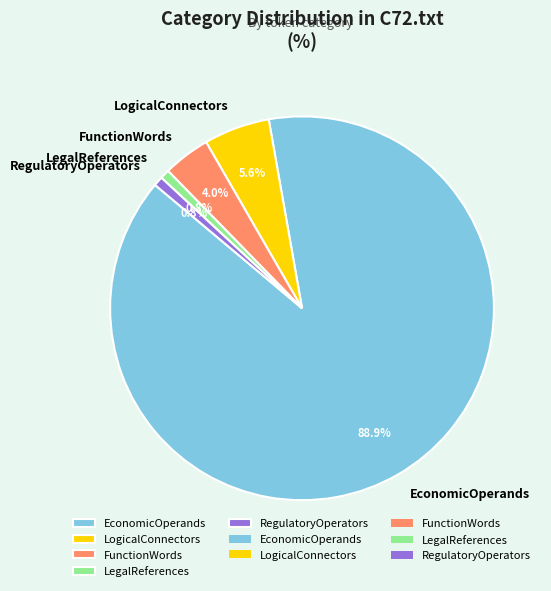

Which has a higher value, RegulatoryOperators or LogicalConnectors?

LogicalConnectors